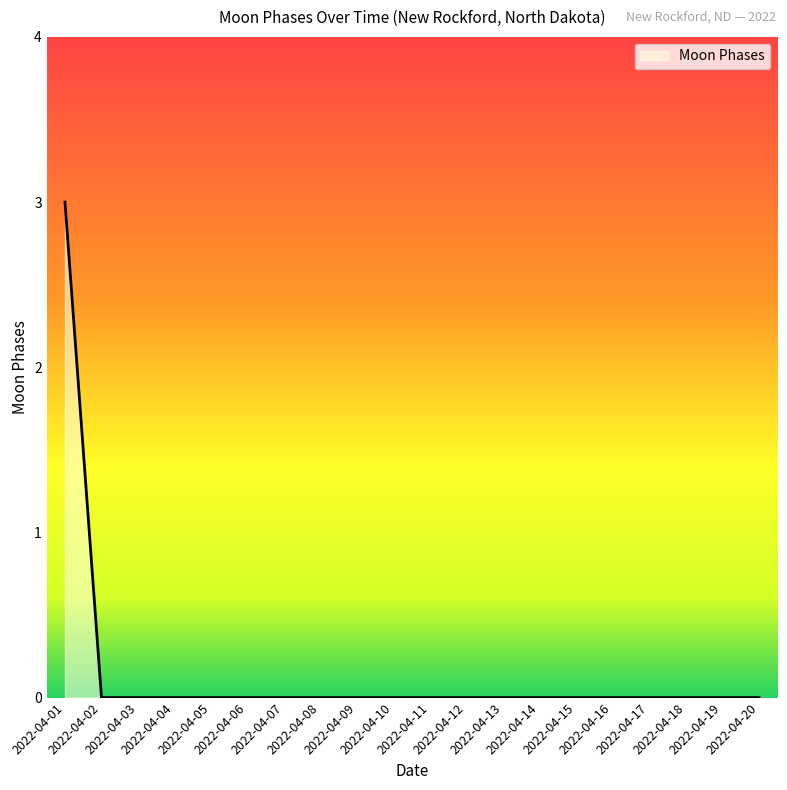

What is the difference between the maximum and minimum values?

3